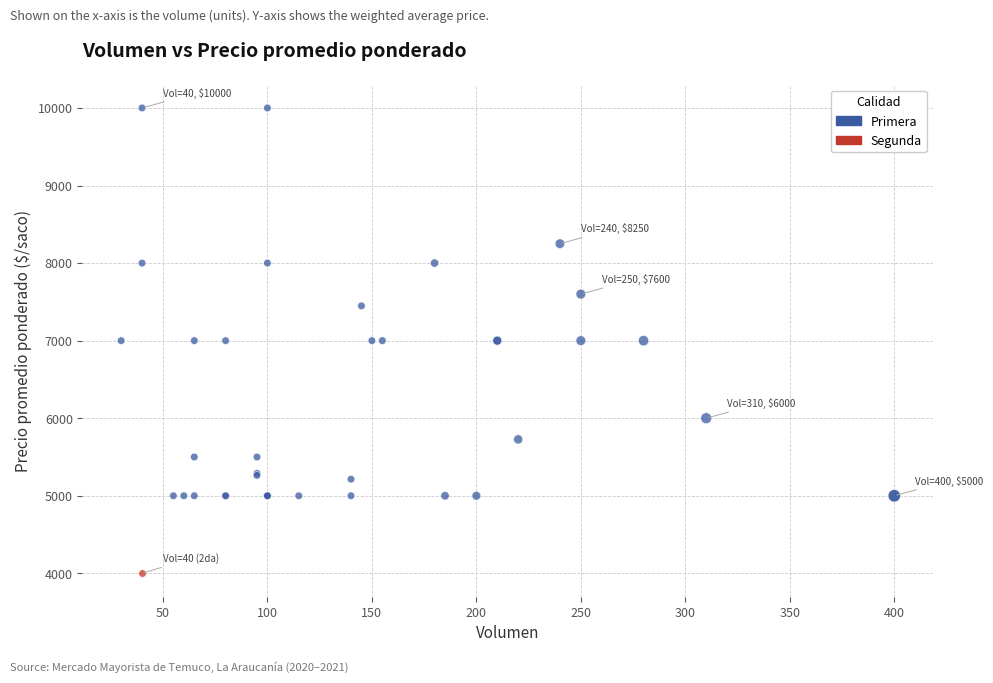

What are all the series names shown in the legend?

Primera, Segunda